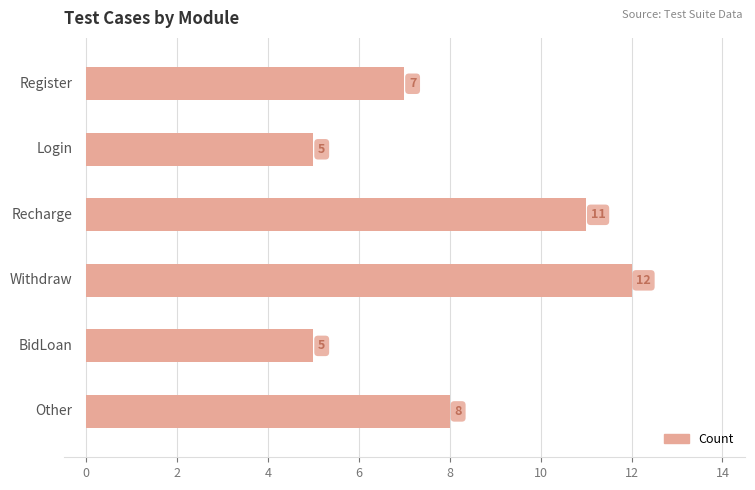

What is the smallest value displayed?

5